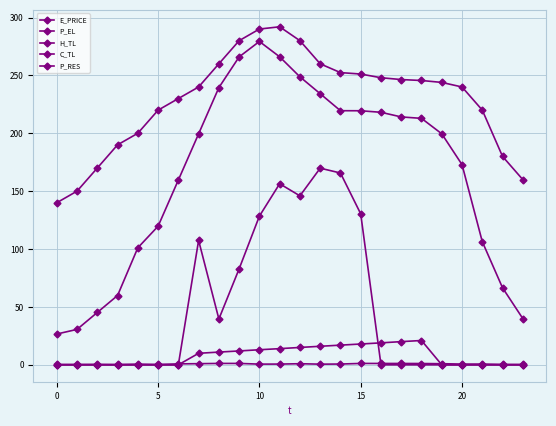

True or false: H_TL has more than 1 points higher than both neighbors.

False